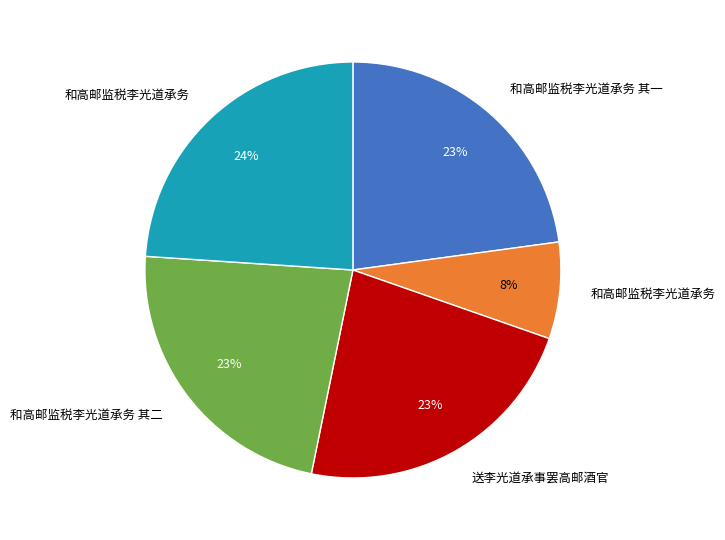

To the nearest percent, what is the average slice percentage?

20%